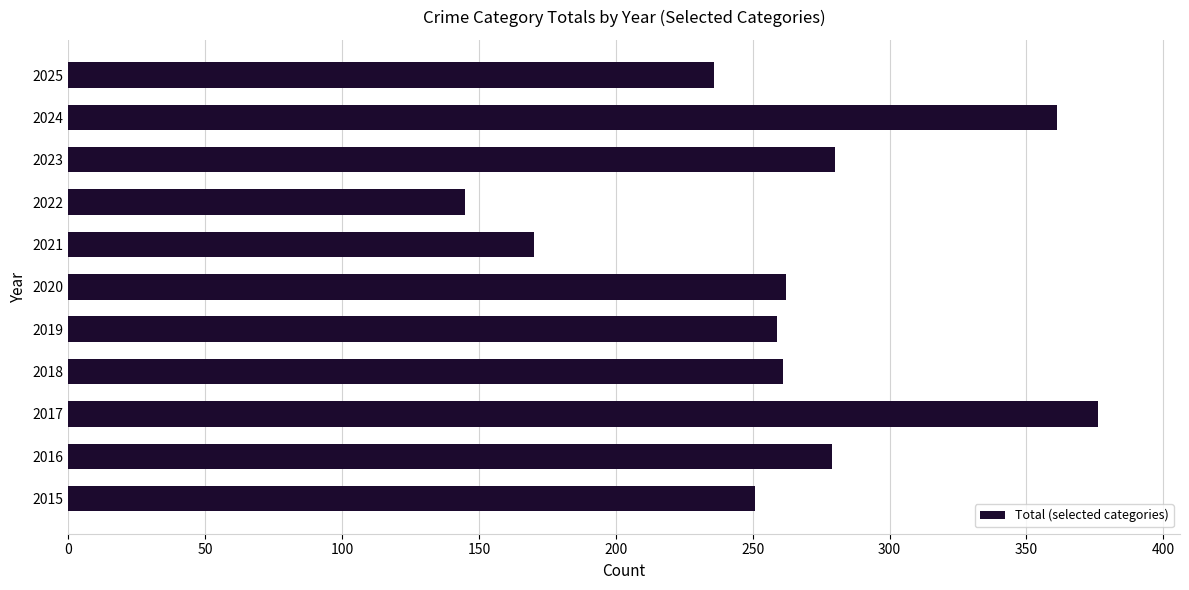

How many bars are there in total?

11